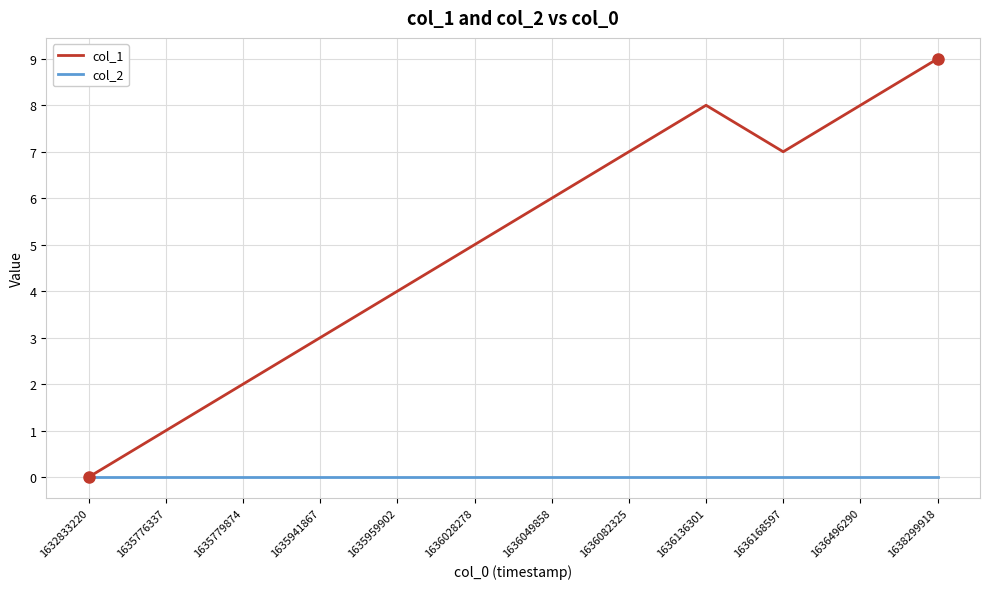

Which series has the largest range (max minus min)?

col_1